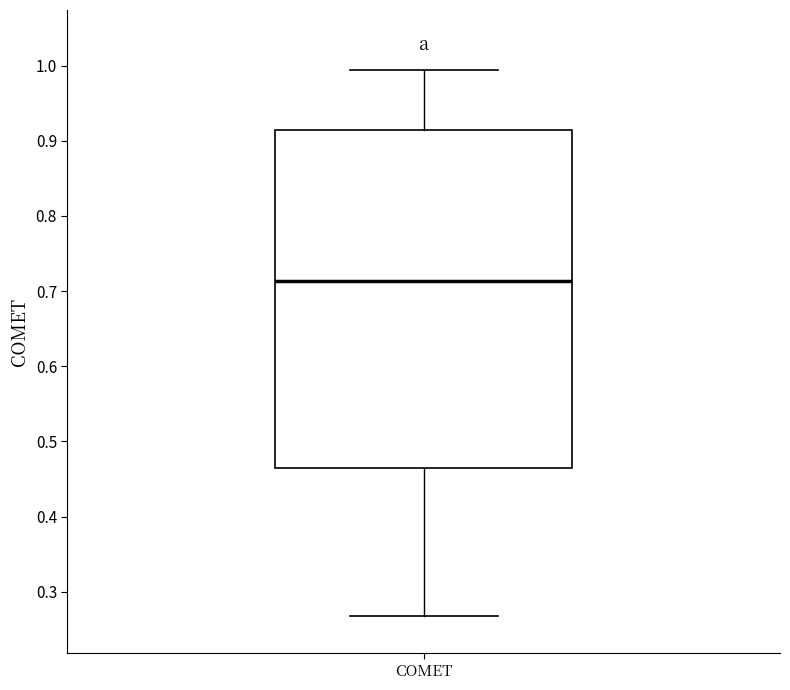

Transcribe this box plot: give where the median line is, the range the box spans, and where the two whiskers end, as read against the y-axis. The values are not printed on the chart, so give them approximately, as read against the axis.

median 0.71, box 0.47 to 0.91, whiskers 0.27 to 0.99